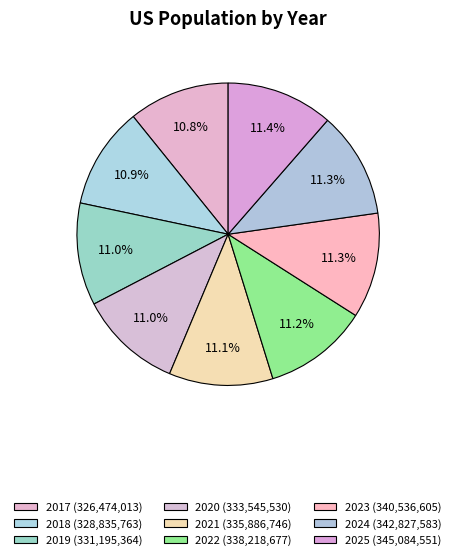

What is the total percentage of 2021 and 2017?

21.9%